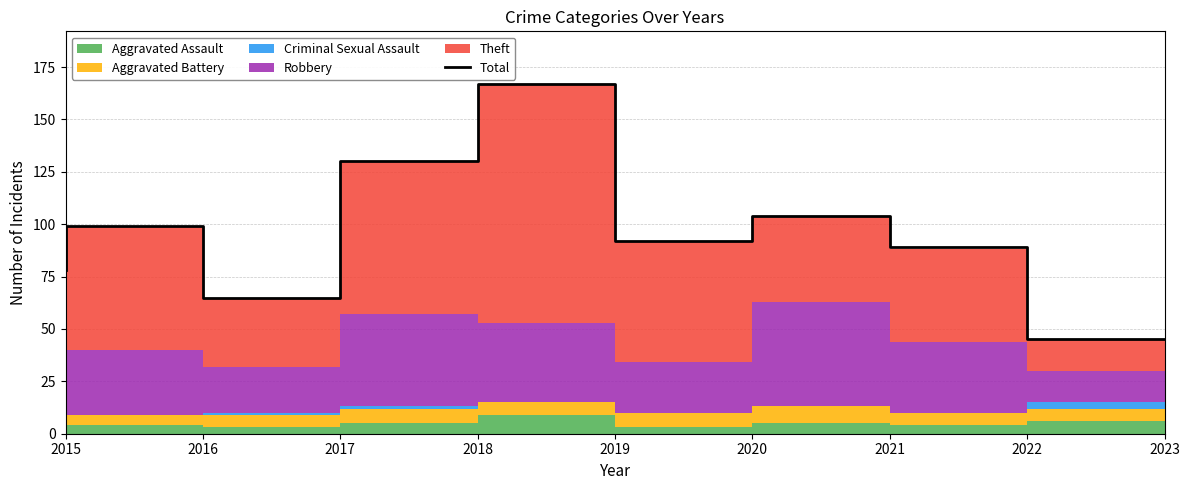

What is the difference between the second highest and minimum values?

85